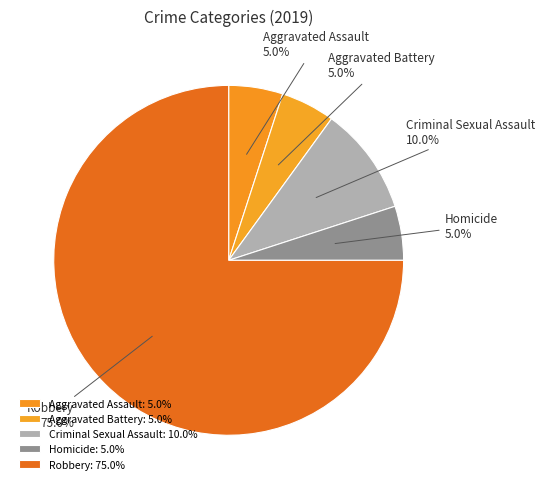

What is the majority slice?

Robbery